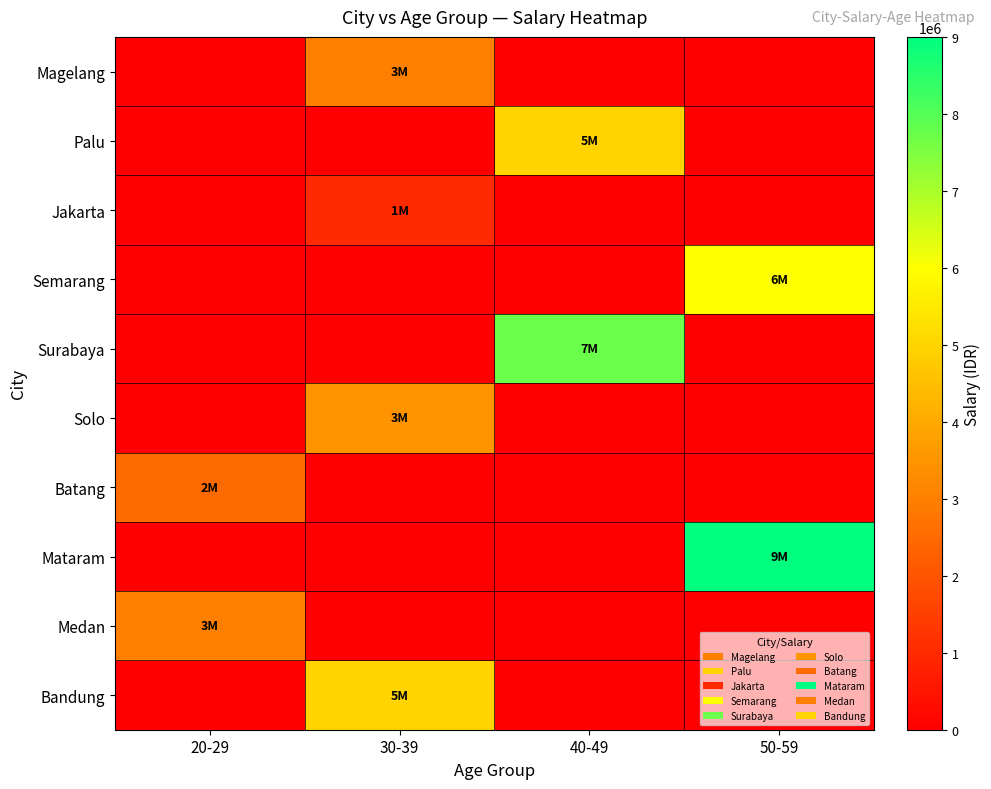

Rank the series by their maximum value, from highest to lowest.

Mataram, Surabaya, Semarang, Palu, Bandung, Solo, Magelang, Medan, Batang, Jakarta